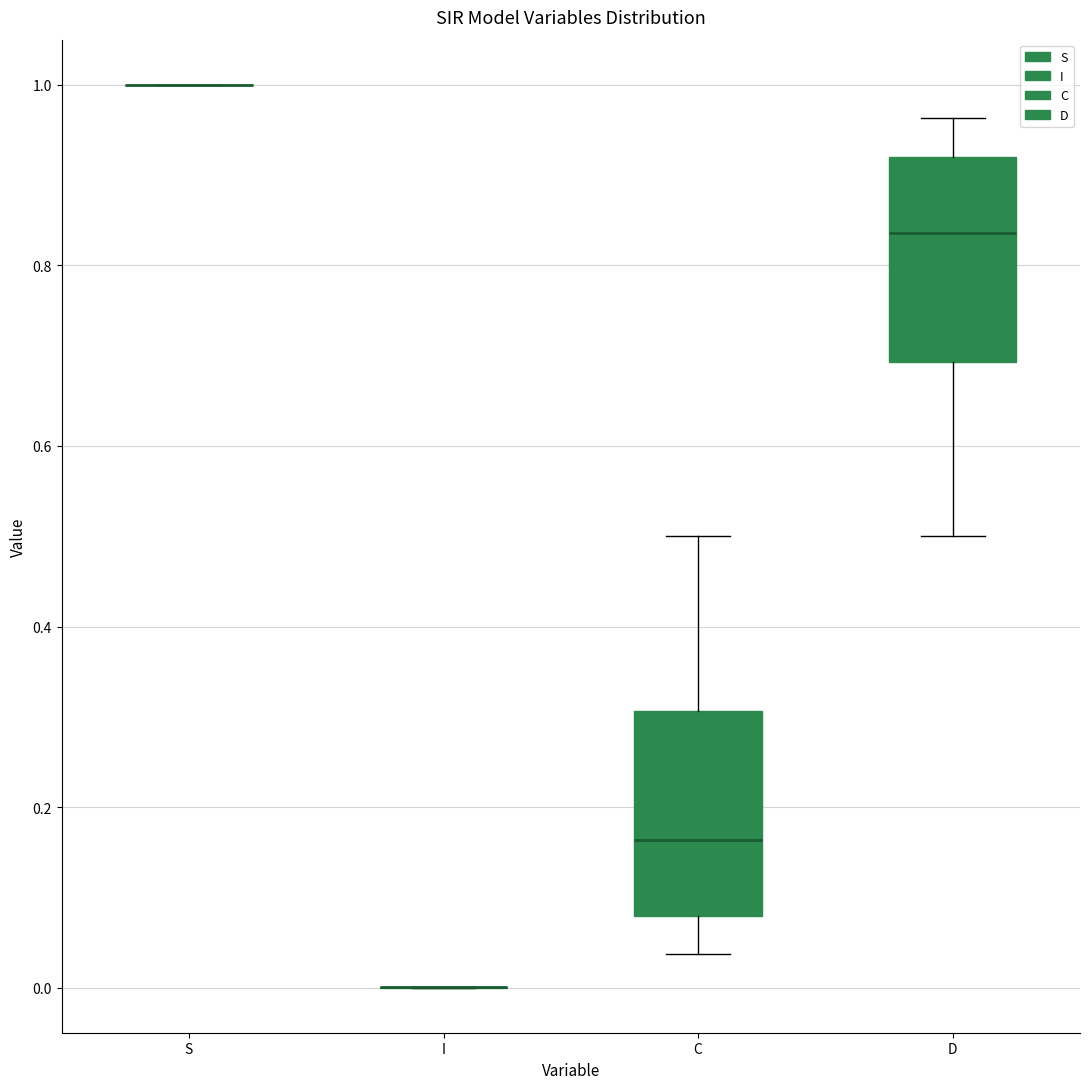

Reading left to right, read every box against the y-axis: the position of its median line, the range the box covers, and the ends of its whiskers. The values are not printed on the chart, so give them approximately, as read against the axis.

S: box collapsed to a line at 1.00, whiskers 1.00 to 1.00
I: box collapsed to a line at 0.00, whiskers 0.00 to 0.00
C: median 0.16, box 0.08 to 0.30, whiskers 0.04 to 0.50
D: median 0.84, box 0.70 to 0.92, whiskers 0.50 to 0.96